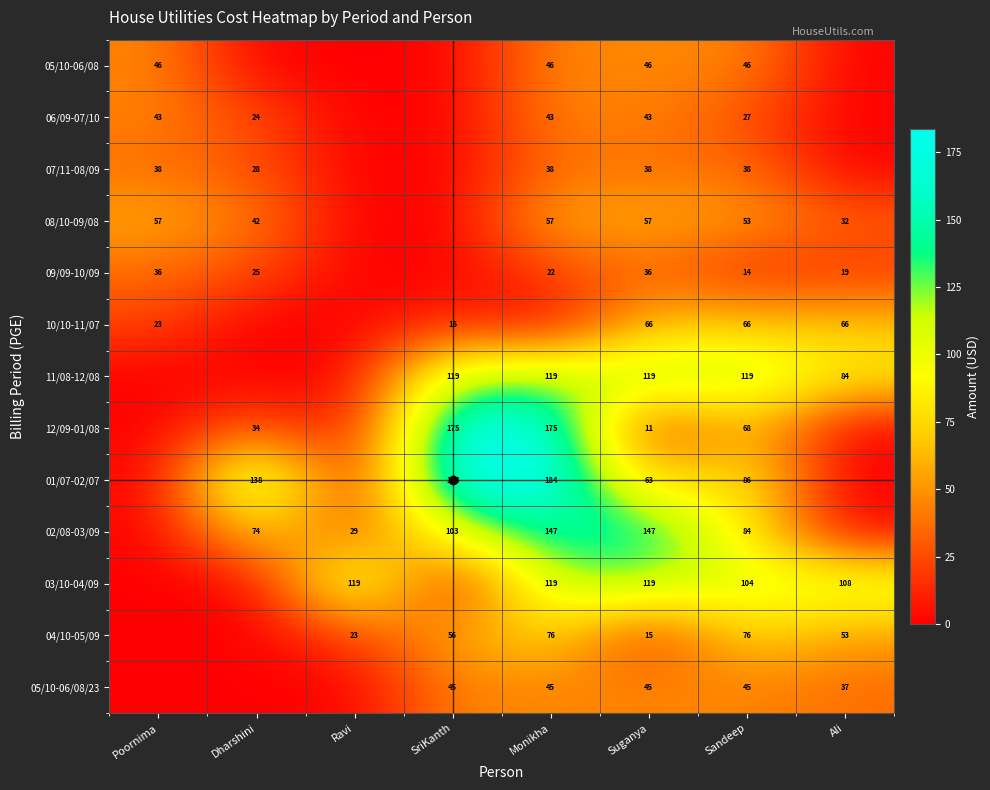

True or false: 04/10-05/09 has a value of 53 at Ali.

True